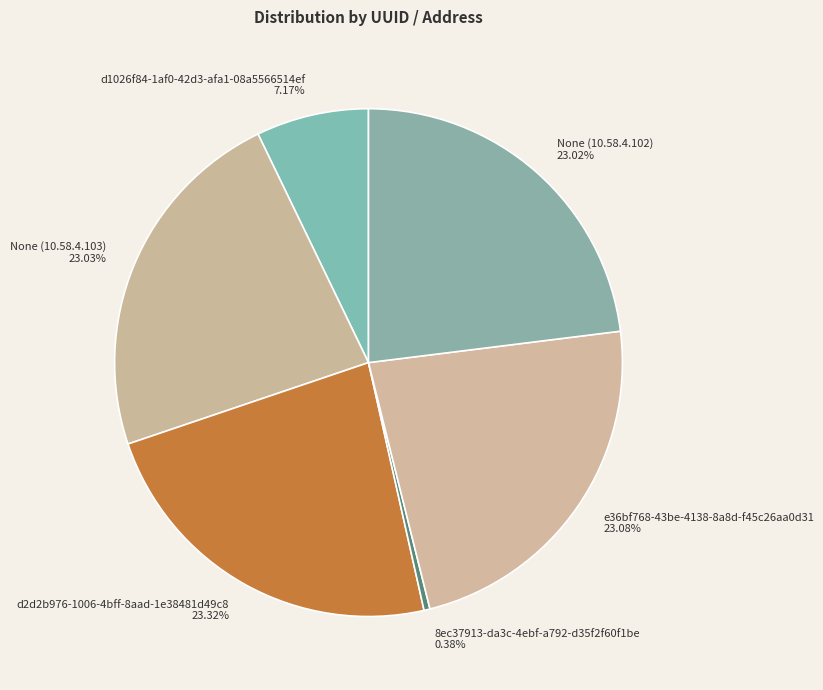

True or false: None (10.58.4.103) accounts for 23% of the total.

True